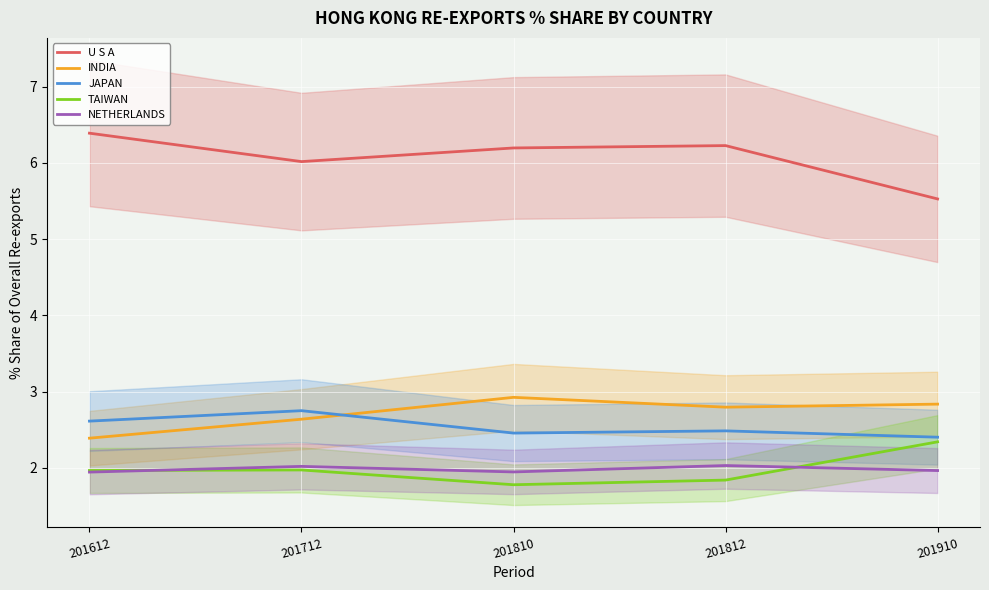

Reading right to left, what are all the values shown in this chart?

U S A: 201910=5.5	201812=6.2	201810=6.2	201712=6.0	201612=6.4
INDIA: 201910=2.8	201812=2.8	201810=2.9	201712=2.6	201612=2.4
JAPAN: 201910=2.4	201812=2.5	201810=2.5	201712=2.7	201612=2.6
TAIWAN: 201910=2.3	201812=1.8	201810=1.8	201712=2.0	201612=2.0
NETHERLANDS: 201910=2.0	201812=2.0	201810=1.9	201712=2.0	201612=1.9